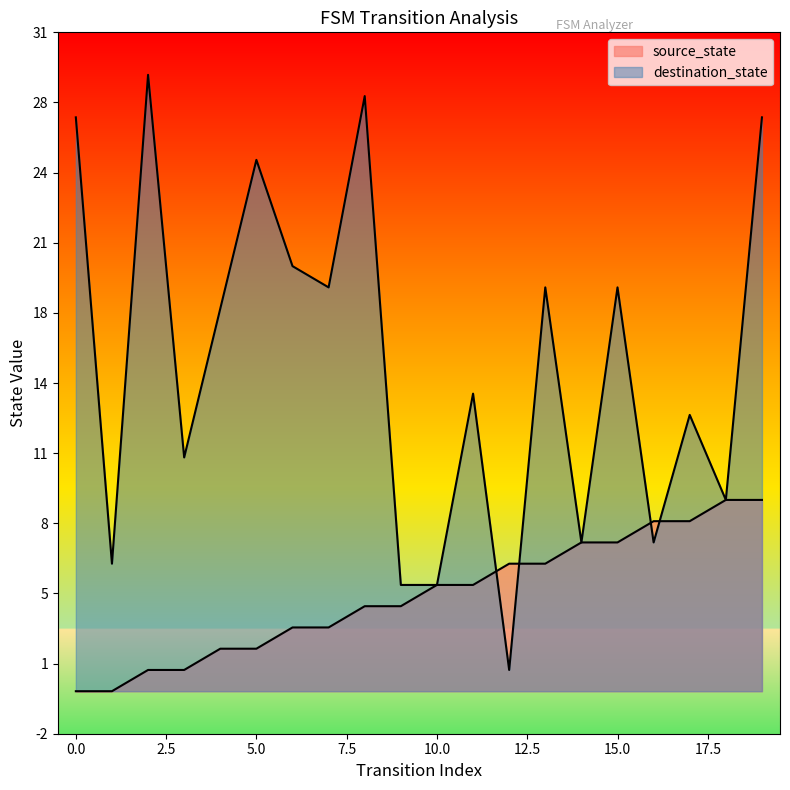

Where do destination_state and source_state first cross each other?

11 and 12